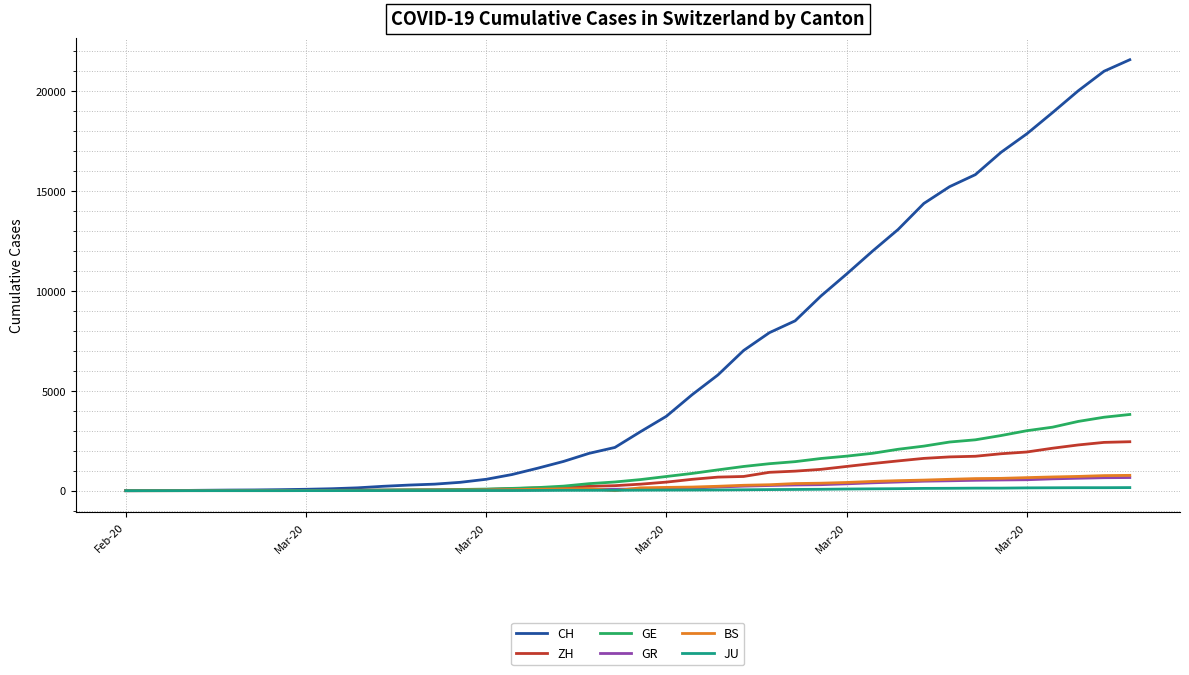

After their last crossing, which series has the higher values: JU or BS?

BS